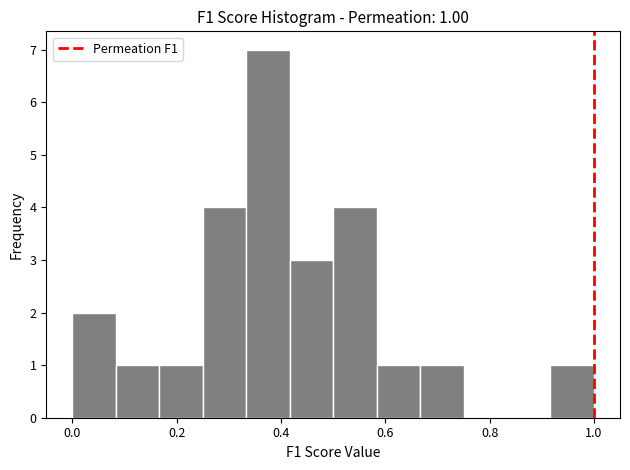

Over which range of the x-axis is the bar tallest?

0.34 to 0.42